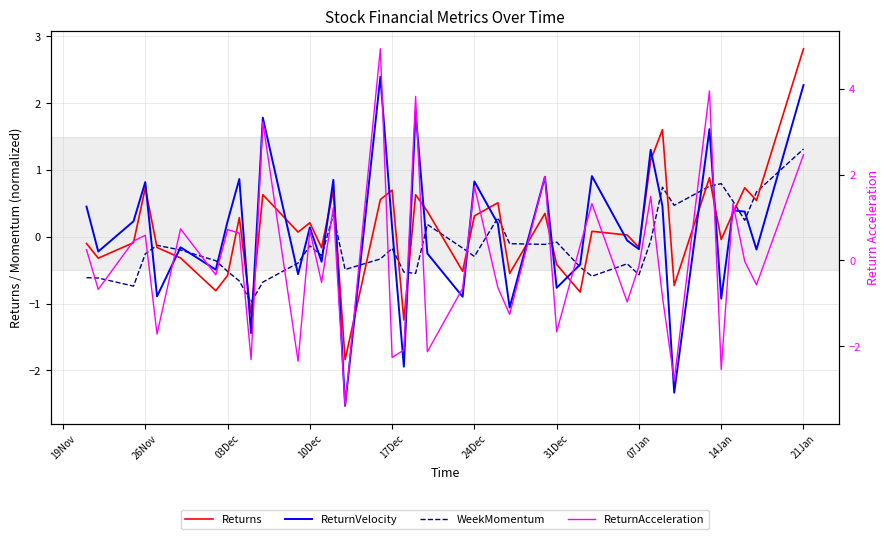

The Returns series shows 1.6 at 31. True or false?

False